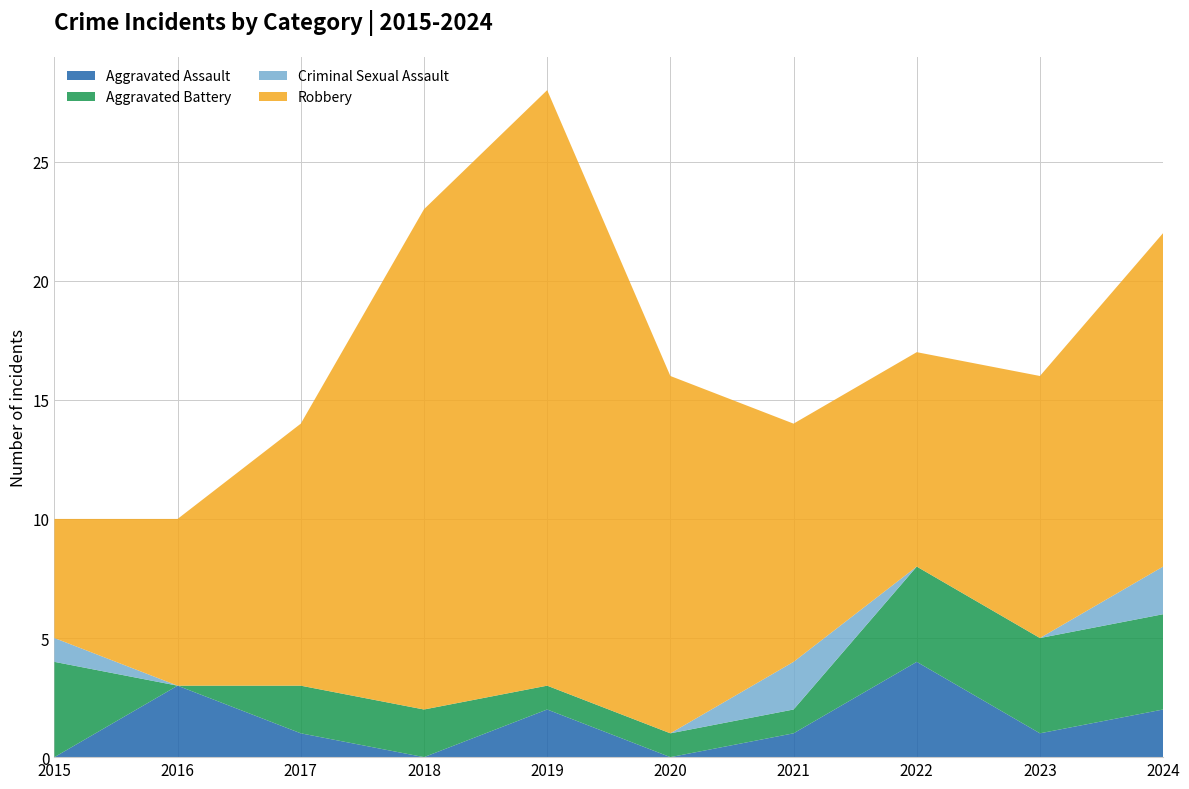

Reading left to right, list all the values displayed in this chart.

Aggravated Assault: 2015=0	2016=3	2017=1	2018=0	2019=2	2020=0	2021=1	2022=4	2023=1	2024=2
Aggravated Battery: 2015=4	2016=0	2017=2	2018=2	2019=1	2020=1	2021=1	2022=4	2023=4	2024=4
Criminal Sexual Assault: 2015=1	2016=0	2017=0	2018=0	2019=0	2020=0	2021=2	2022=0	2023=0	2024=2
Robbery: 2015=5	2016=7	2017=11	2018=21	2019=25	2020=15	2021=10	2022=9	2023=11	2024=14